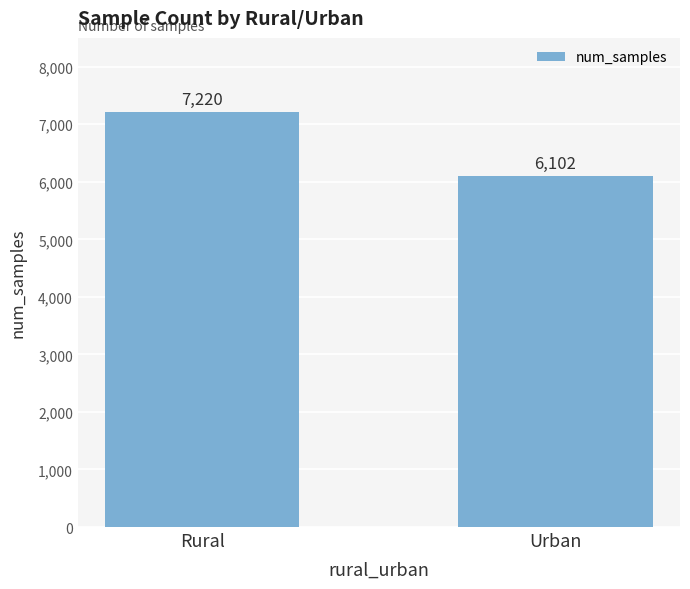

Which has a higher value, Urban or Rural?

Rural